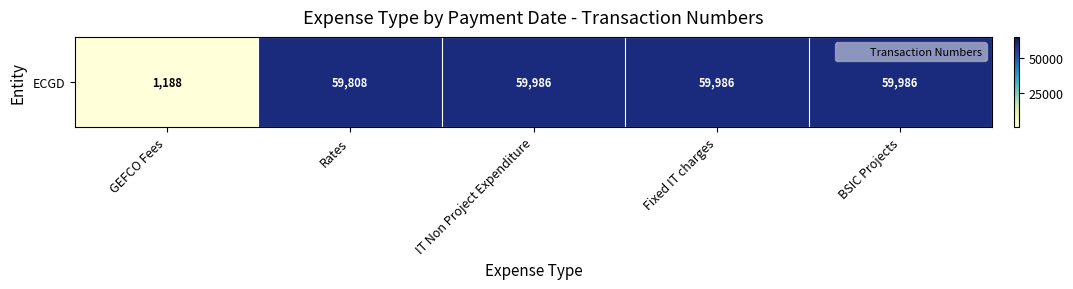

What is the minimum value shown in the chart?

1188